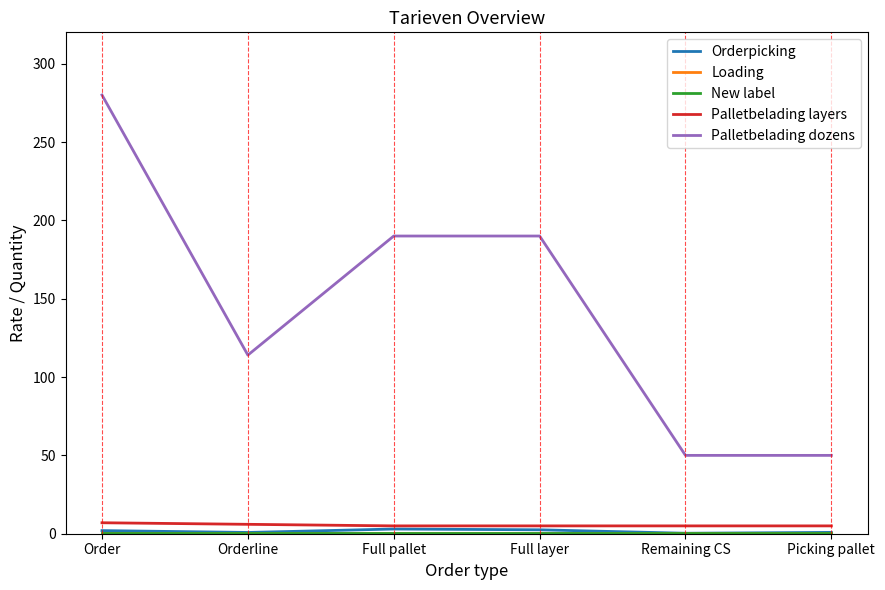

Count the Palletbelading dozens values in the range 50 to 190.

5